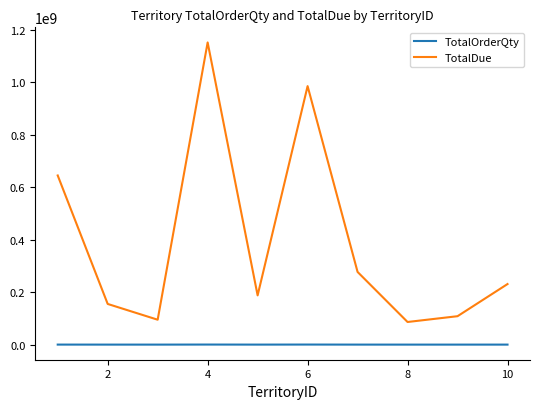

List the series in order of their overall mean, lowest first.

TotalOrderQty, TotalDue